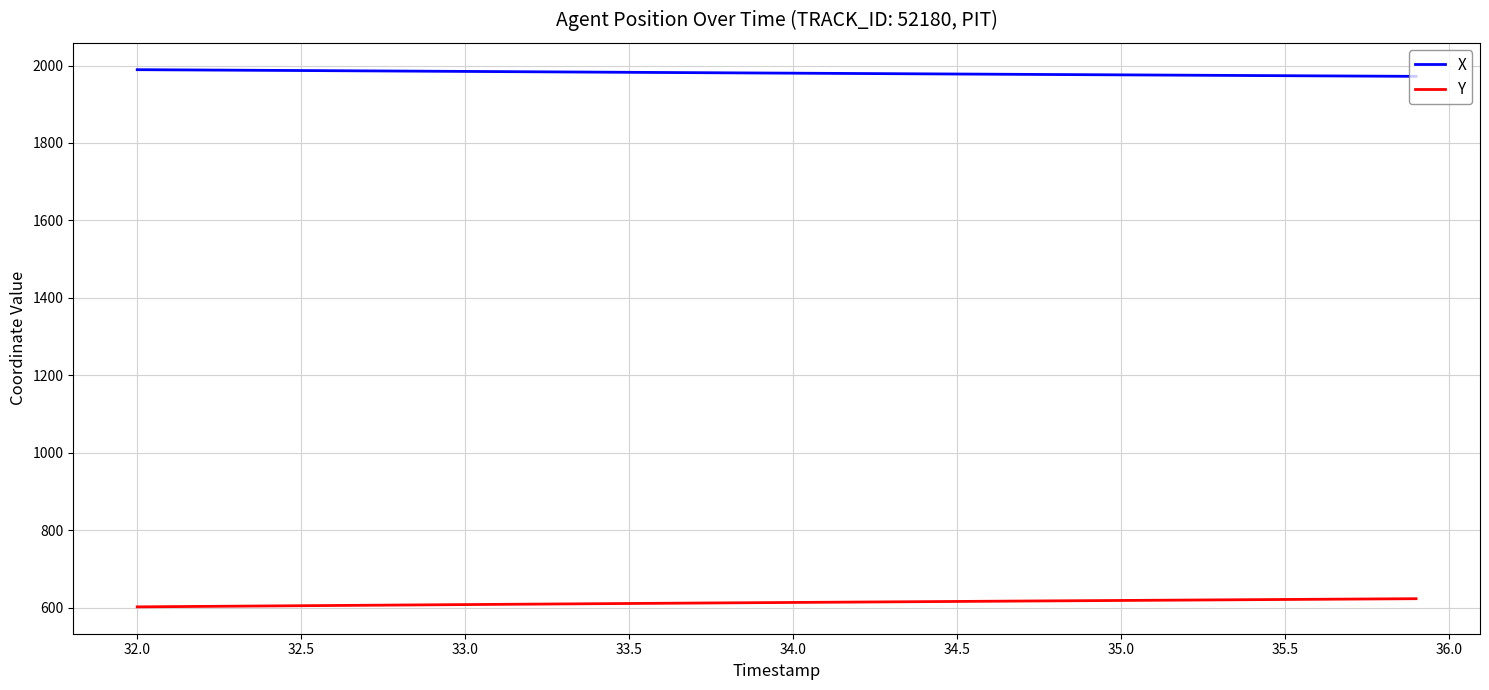

List the series in order of their peak value, highest first.

X, Y